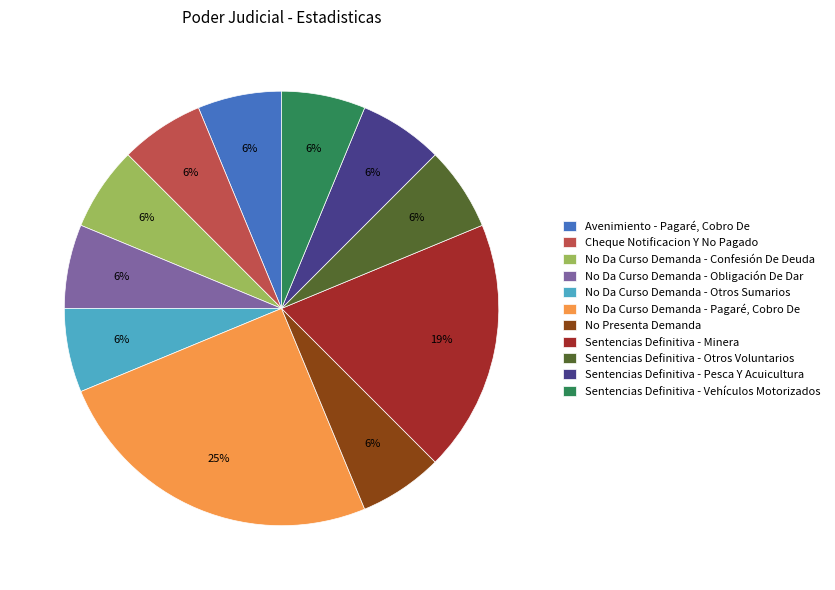

Approximately how many times larger is the value at No Da Curso Demanda - Otros Sumarios compared to Sentencias Definitiva - Vehículos Motorizados?

1.0